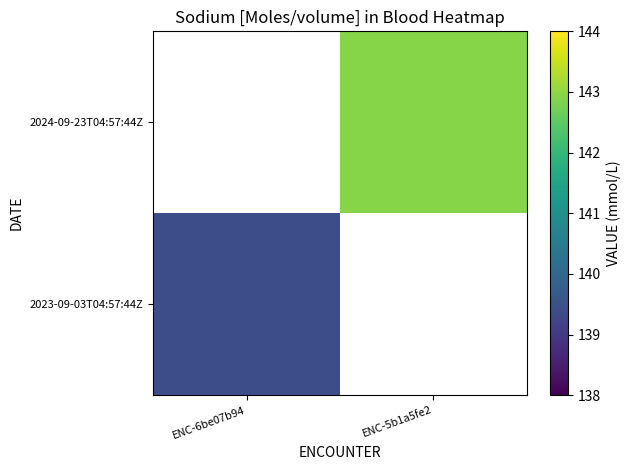

How many data points does each series have?

2